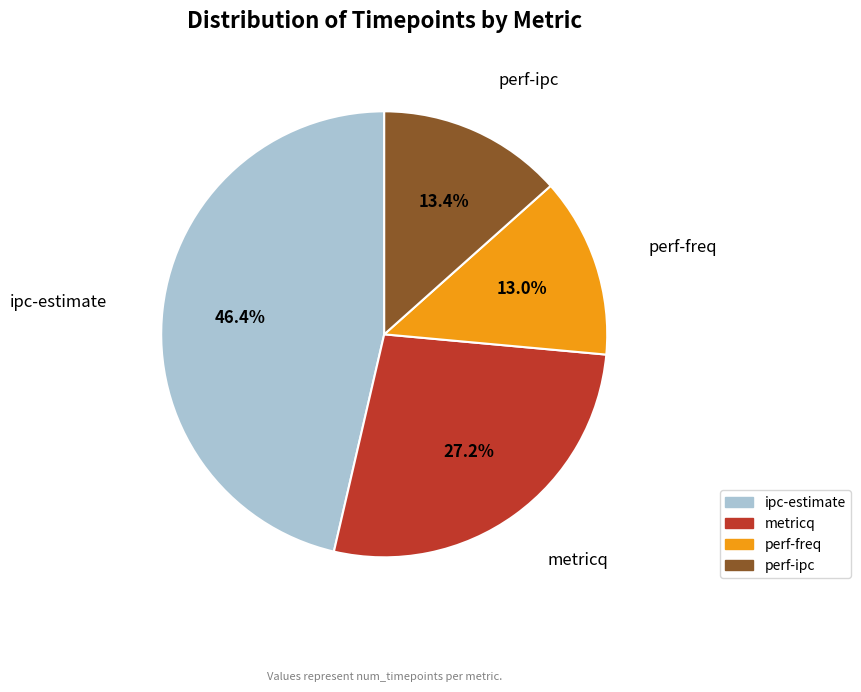

To the nearest percent, what percentage of the pie is perf-freq?

13%